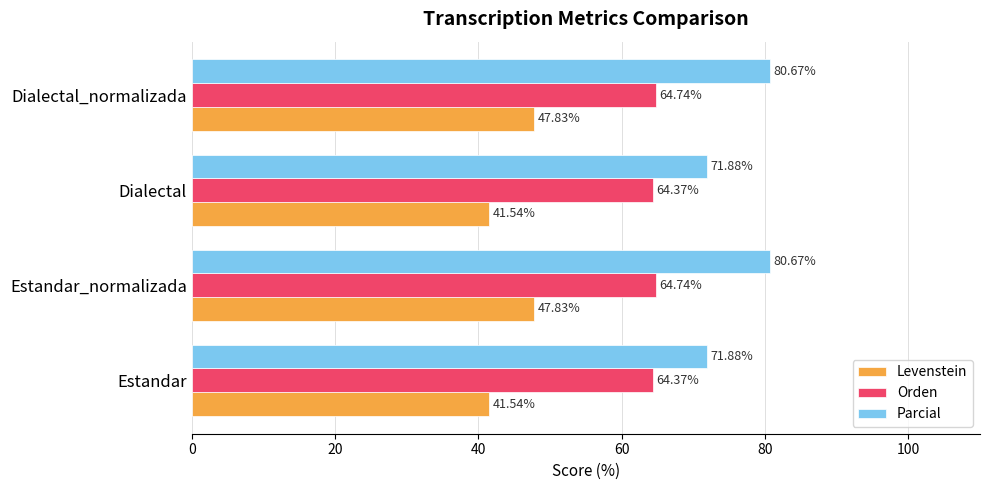

Rank the series by their average value, from highest to lowest.

Parcial, Orden, Levenstein